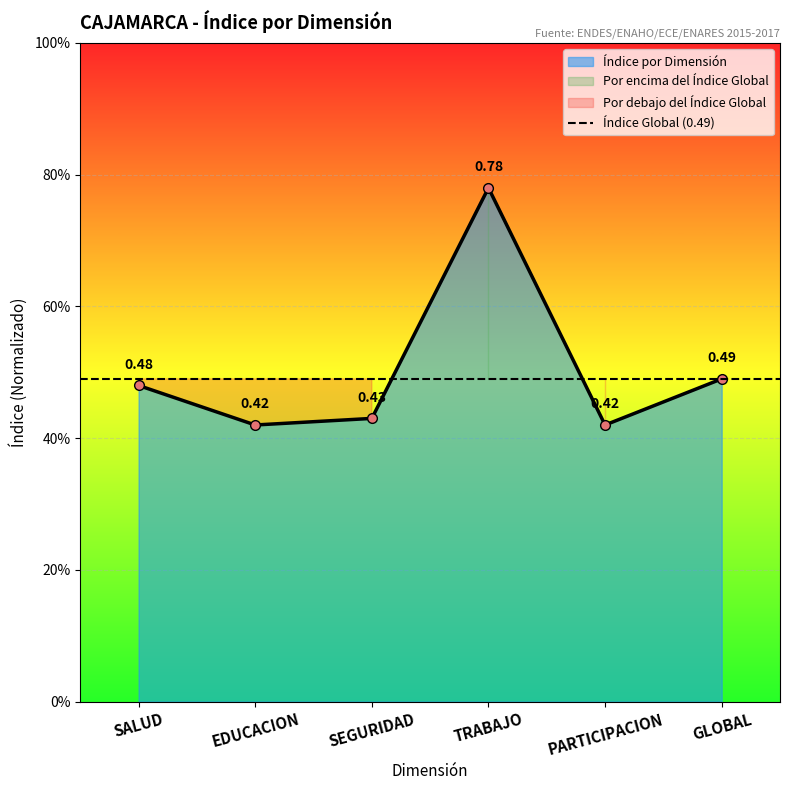

Where is the first local maximum?

TRABAJO